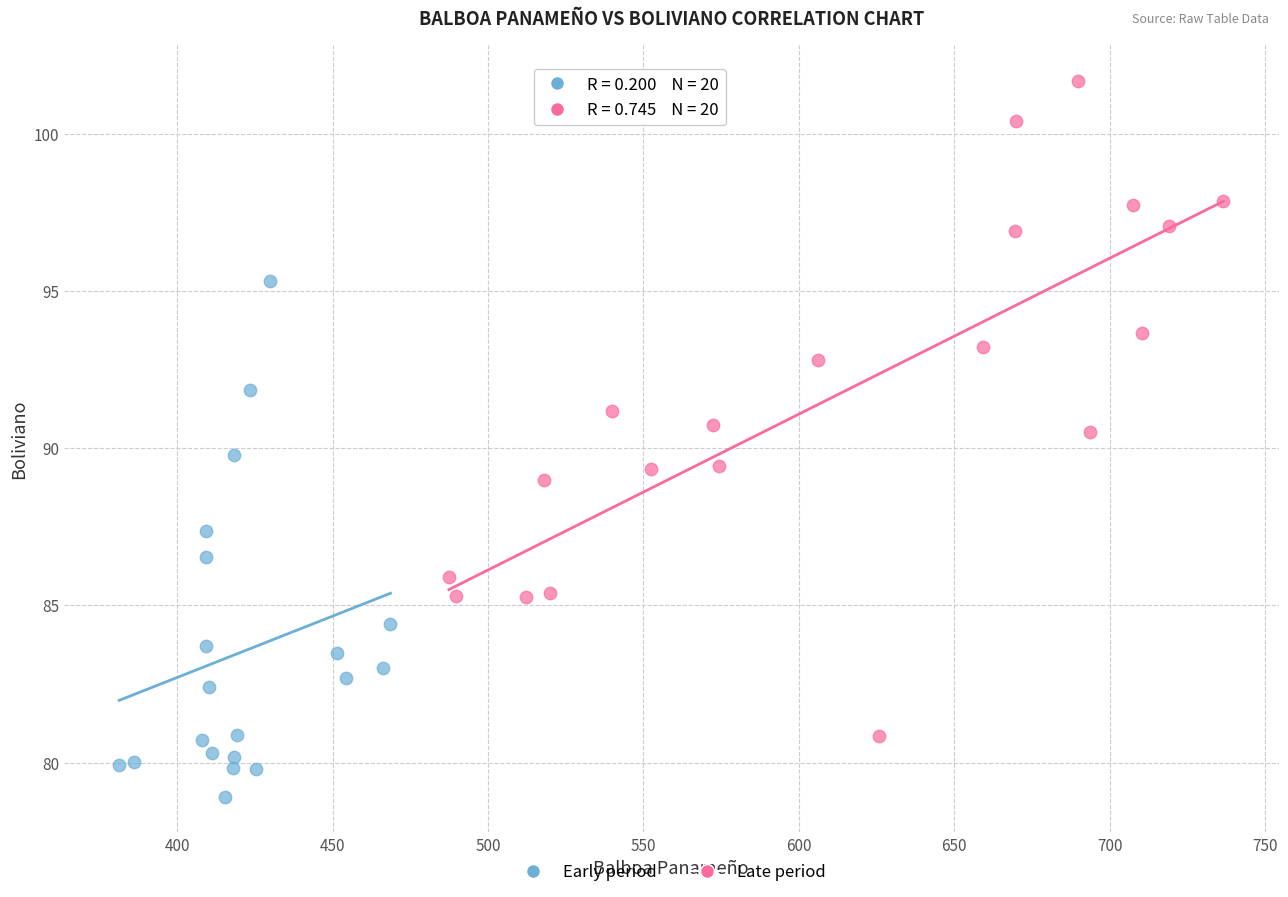

Which series has the widest spread of Y values?

Late period